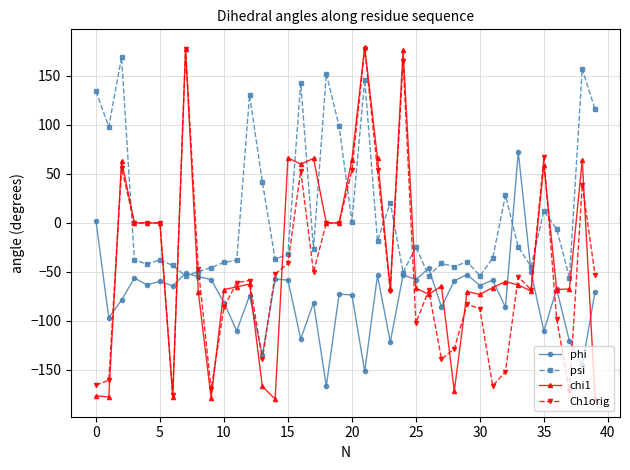

How many data points in psi are above -26?

19